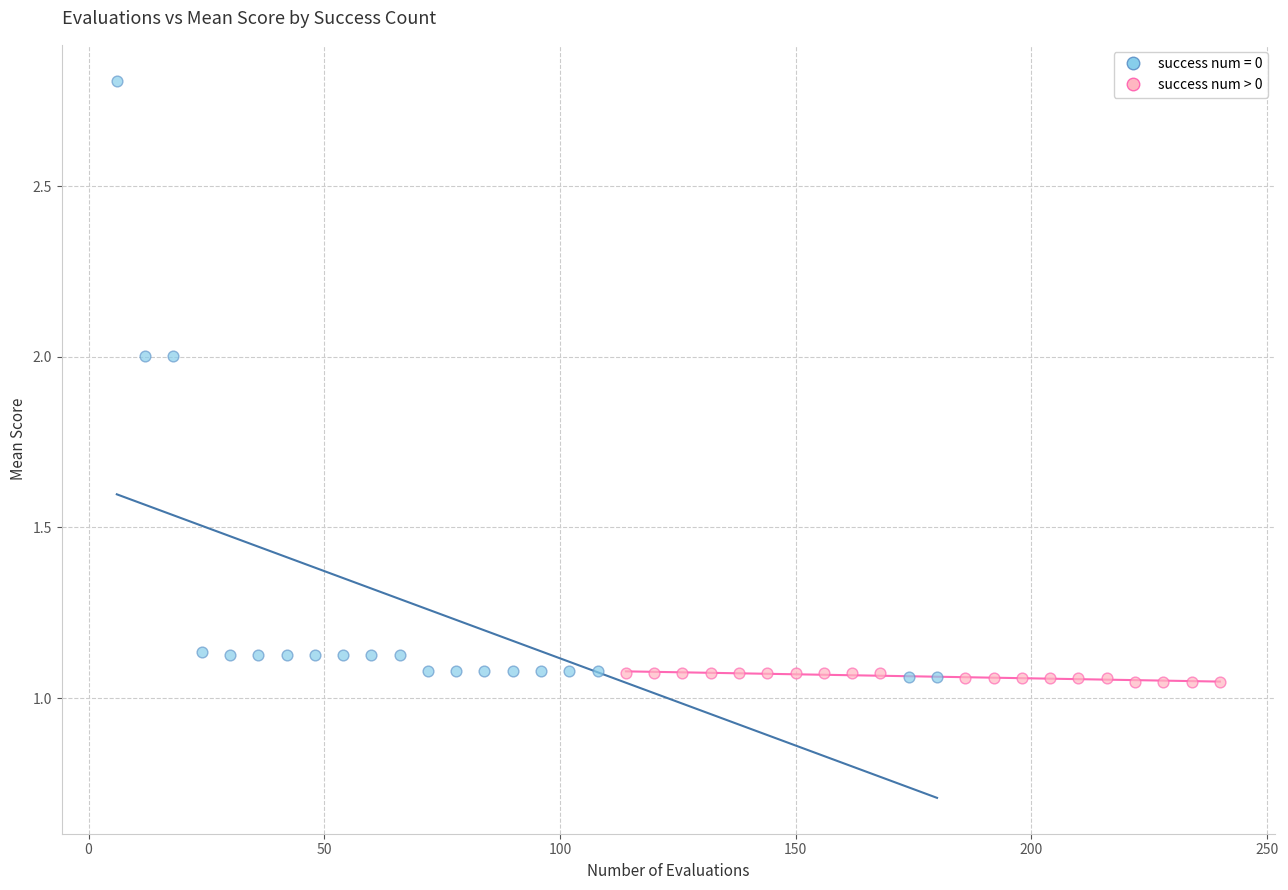

Which series has the largest Y range (max minus min)?

success num = 0